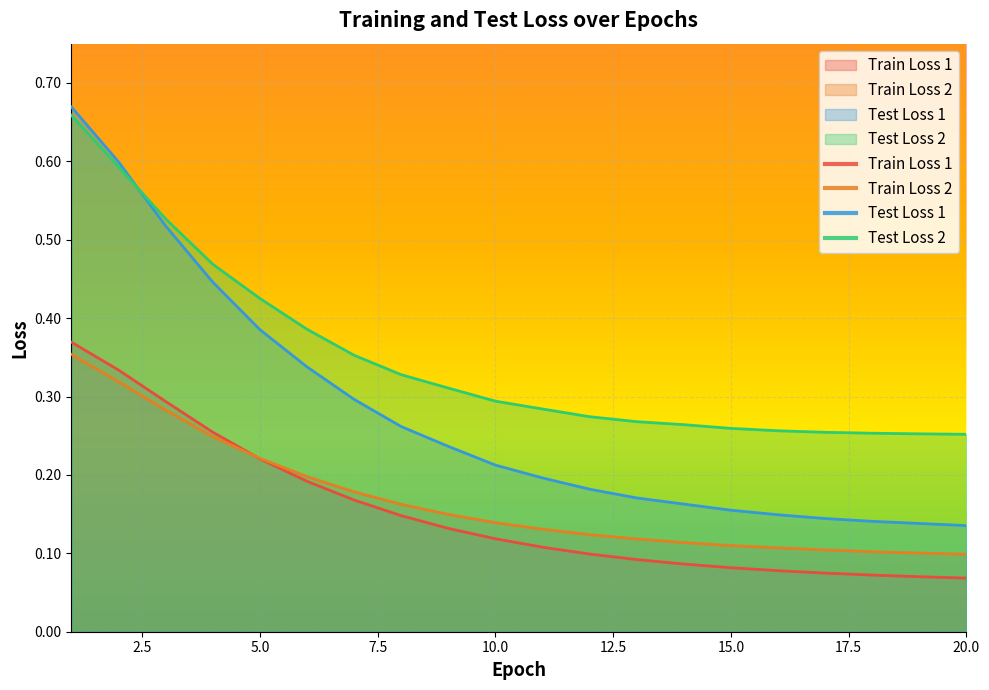

True or false: Test Loss 2 and Train Loss 2 cross at least once.

False